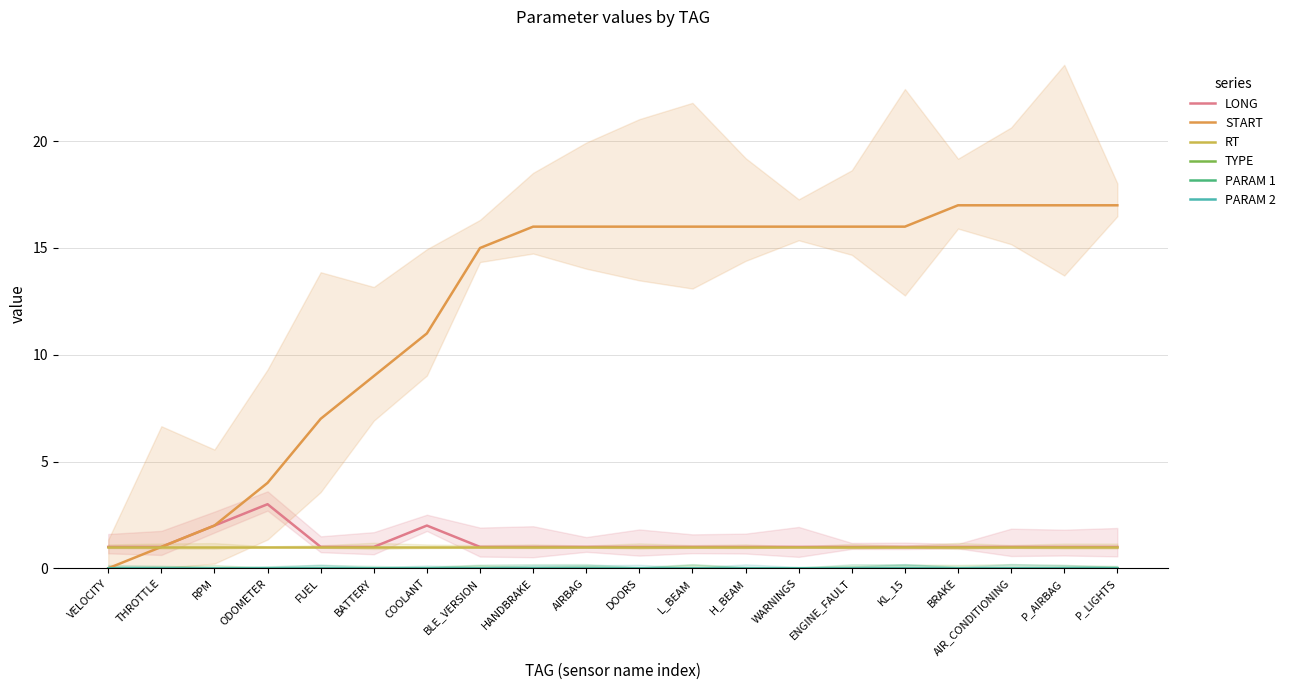

What is the label of the 17th point from the right?

ODOMETER